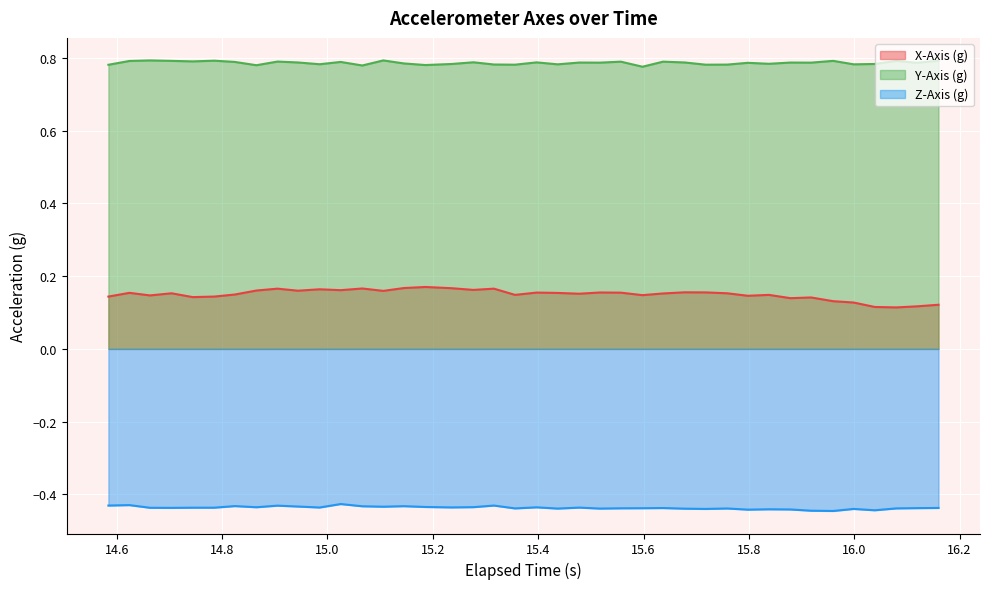

Rank the series by their average value, from highest to lowest.

Y-Axis (g), X-Axis (g), Z-Axis (g)